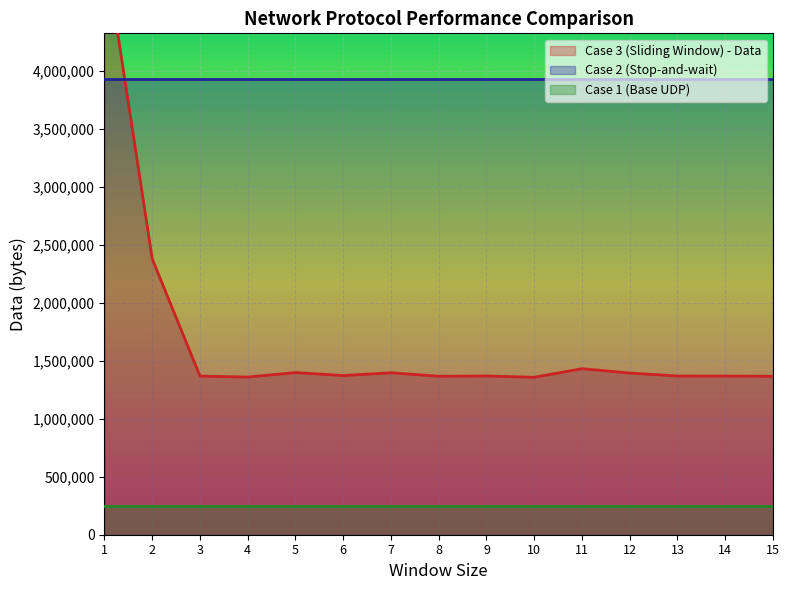

At which label is Case 3 (Sliding Window) - Data closest to 3210753?

2